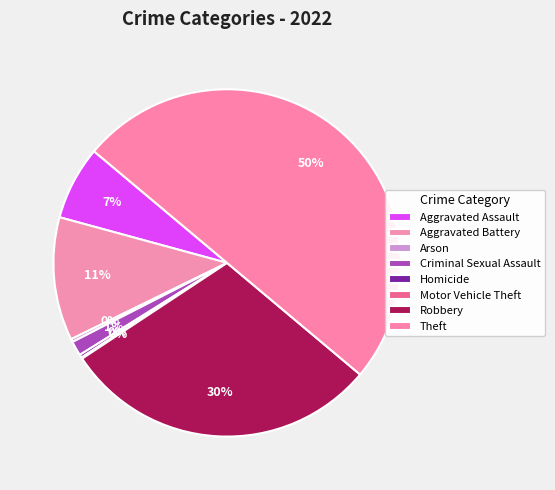

Combined, what portion of the pie is Criminal Sexual Assault and Aggravated Battery?

12.8%